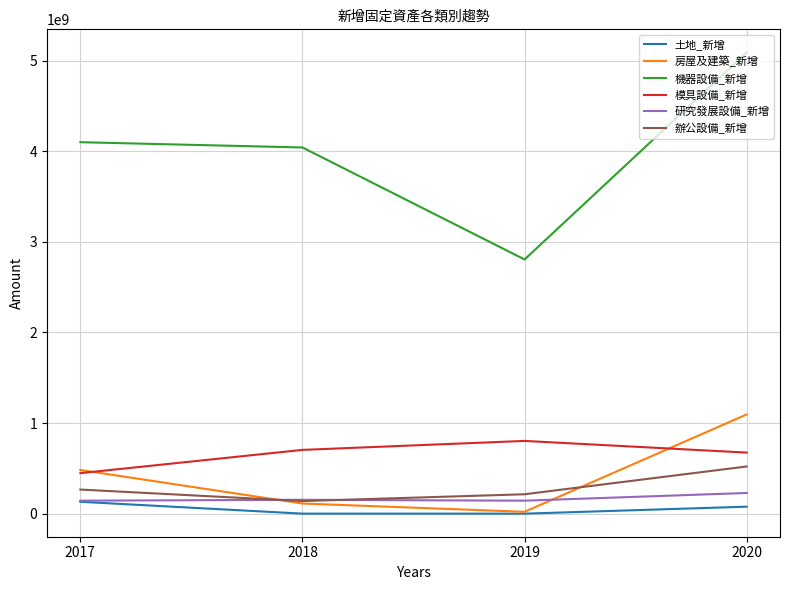

Which series changed the most between 2019 and 2020?

機器設備_新增